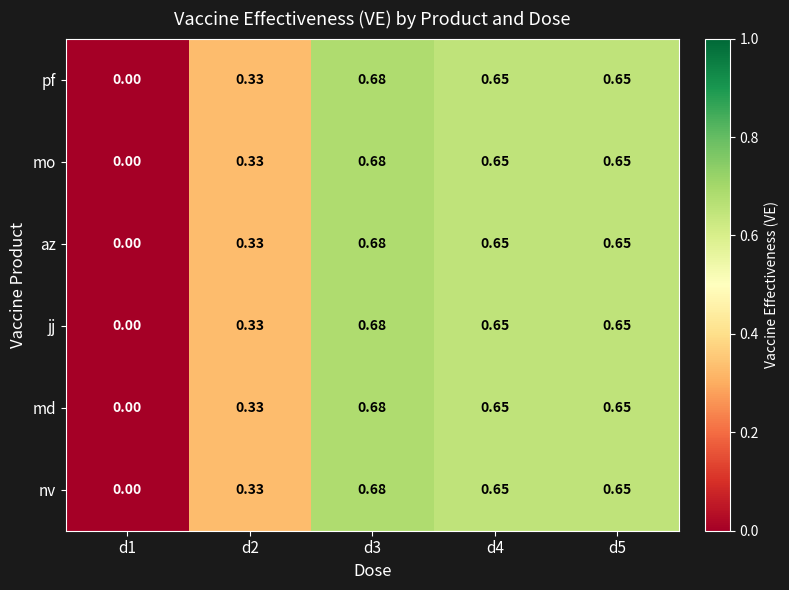

Is the value of md at d4 greater than the value of az at d3?

No